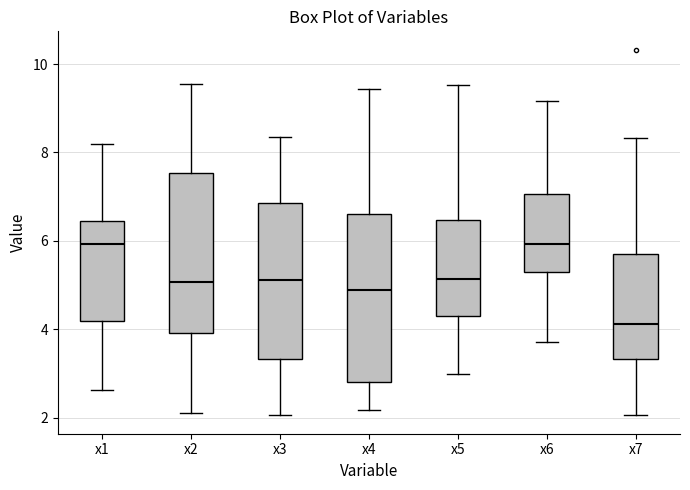

Where does the upper whisker of the box for x1 end on the y-axis? The values are not printed on the chart, so give them approximately, as read against the axis.

8.2